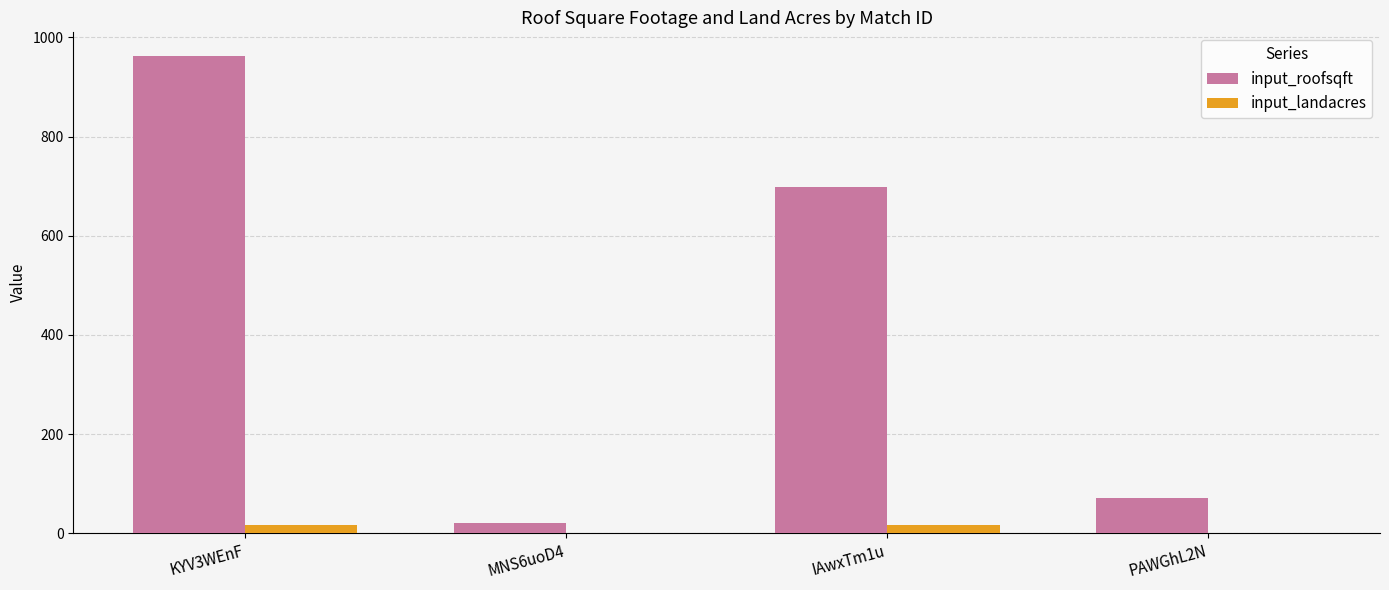

Are the bars horizontal?

No